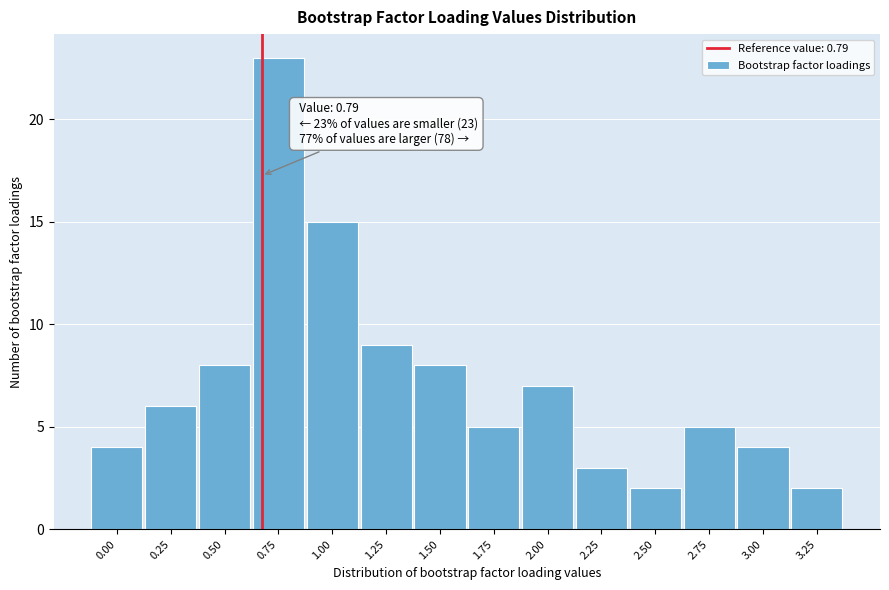

Reading right to left, transcribe all the data shown in this chart.

3.25=2	3.00=4	2.75=5	2.50=2	2.25=3	2.00=7	1.75=5	1.50=8	1.25=9	1.00=15	0.75=23	0.50=8	0.25=6	0.00=4